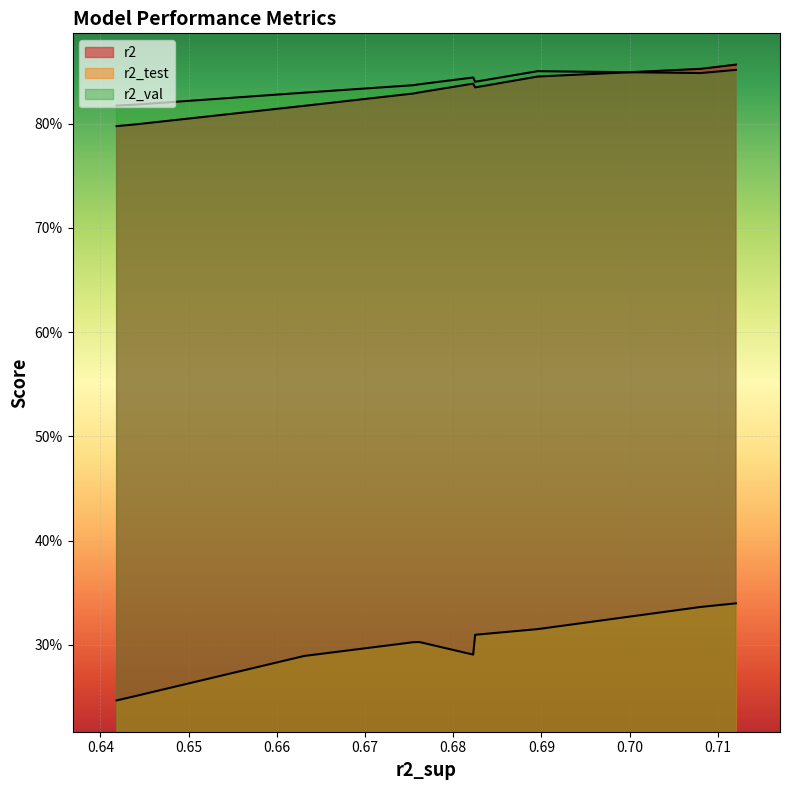

Is it true that r2 equals 0.5 at model_1_4_3?

False